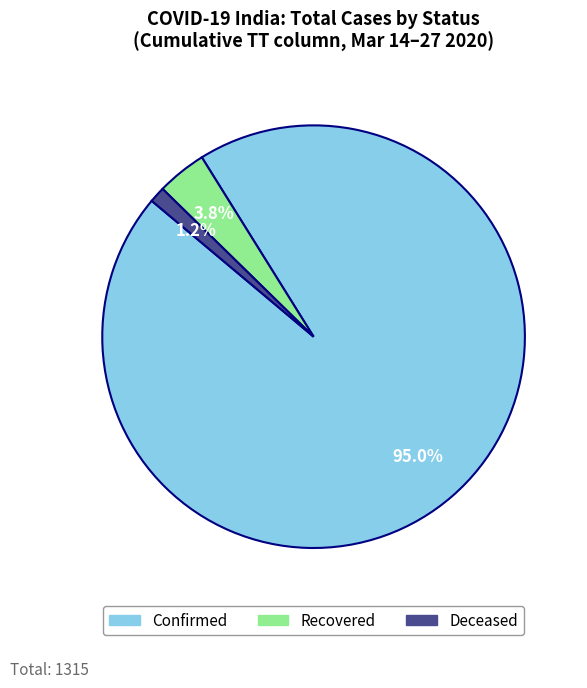

To the nearest percent, what is the average slice percentage?

33%